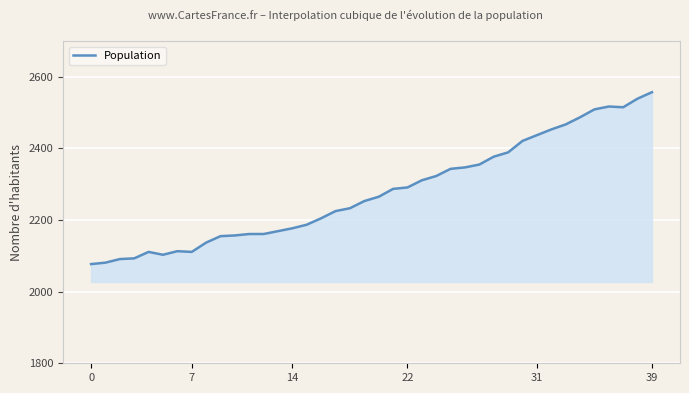

What is the difference between the maximum and minimum values?

480